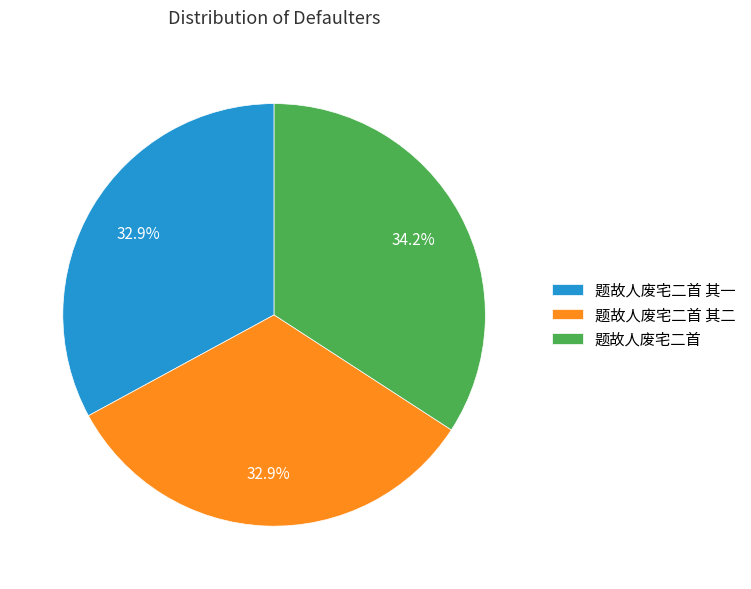

Approximately how many times larger is the value at 题故人废宅二首 其一 compared to 题故人废宅二首?

1.0